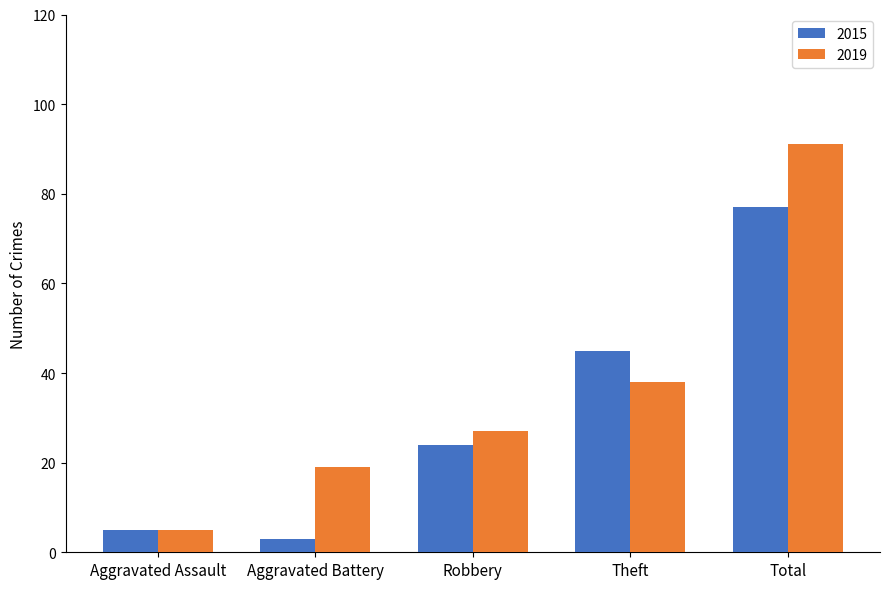

The value of 2019 at Aggravated Battery is 19. True or false?

True